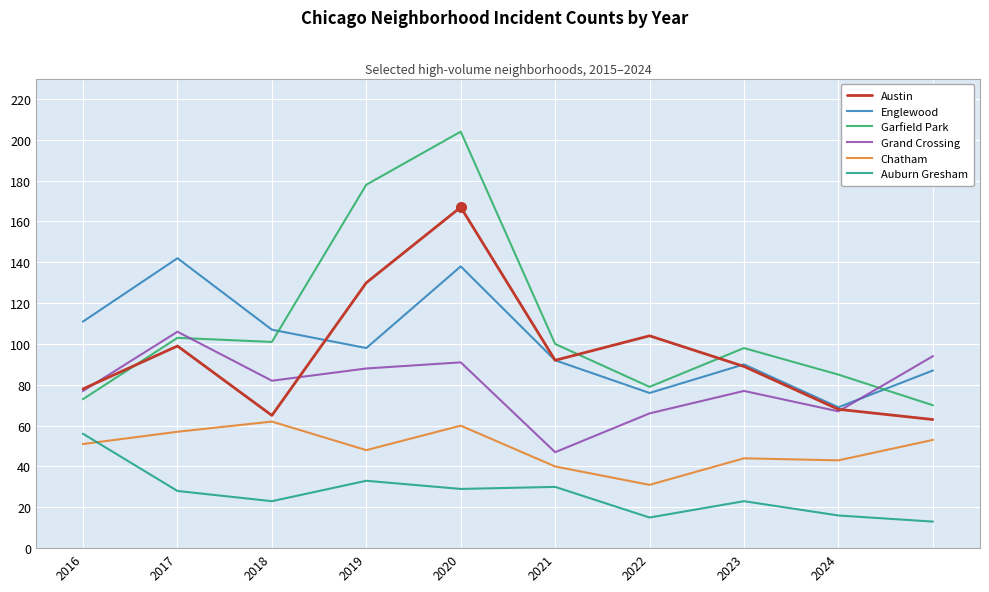

Which series has the largest range (max minus min)?

Garfield Park